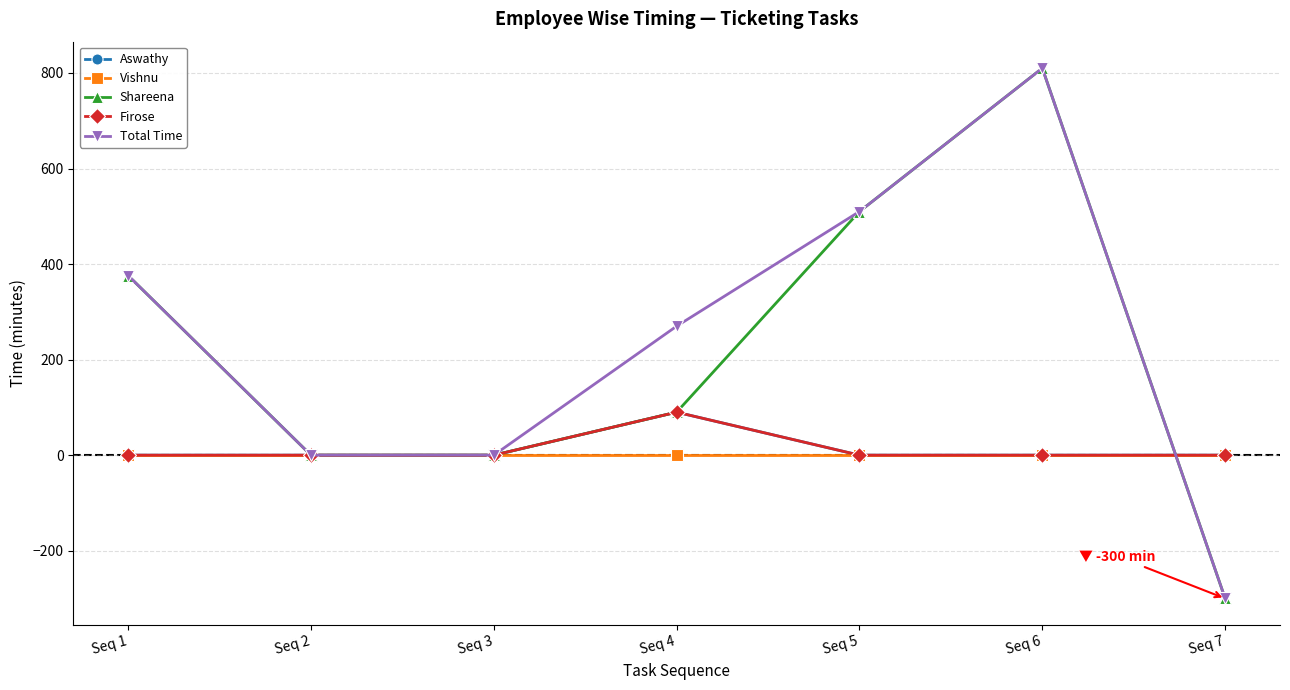

Which series has the largest total across all categories?

Total Time